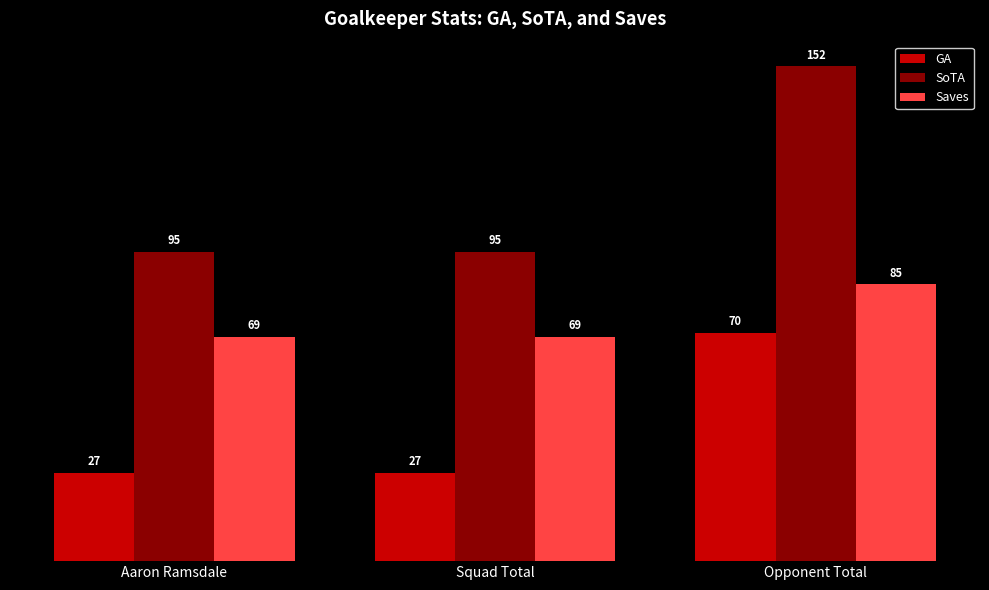

Reading left to right, list all the values displayed in this chart.

GA: 27	27	70
SoTA: 95	95	152
Saves: 69	69	85